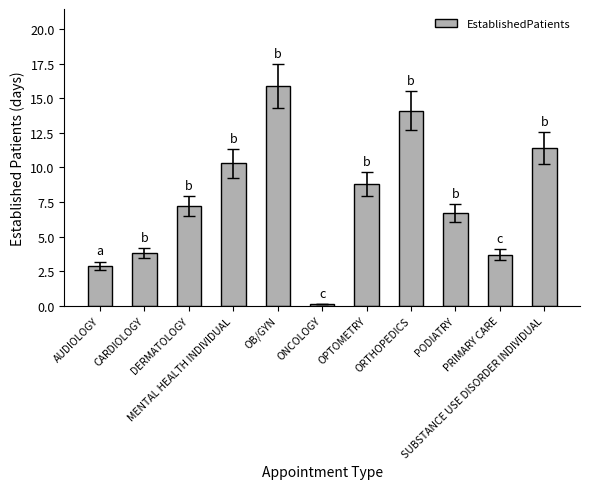

What is the difference between the maximum and second lowest values?

13.0